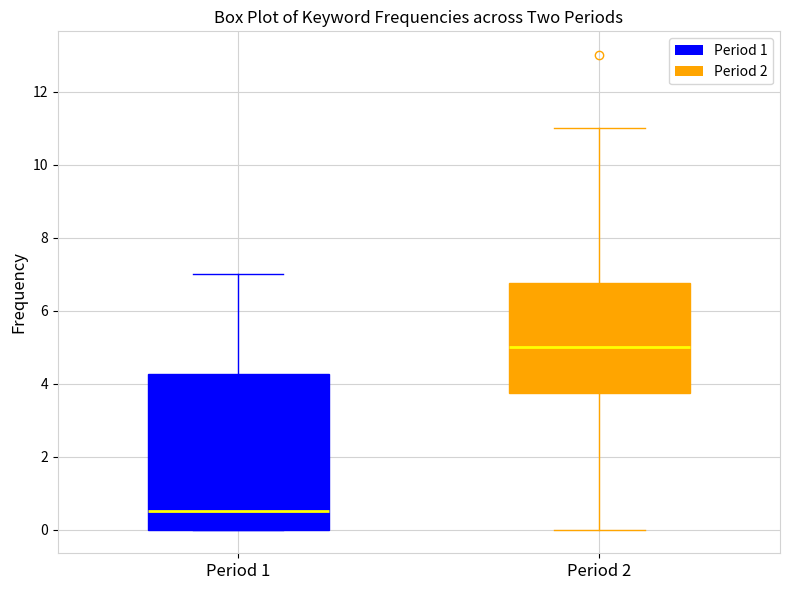

Which box is the tallest, from its lower edge to its upper edge?

Period 1